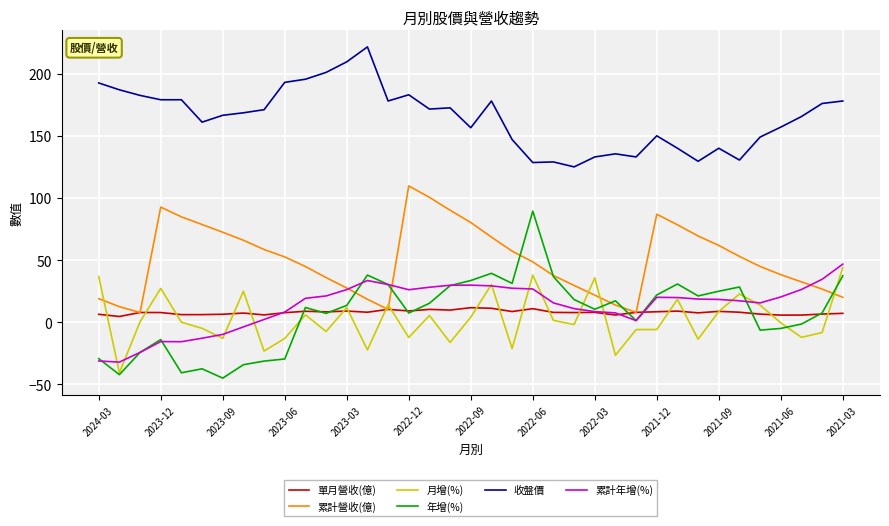

What are all the series names shown in the legend?

單月營收(億), 累計營收(億), 月增(%), 年增(%), 收盤價, 累計年增(%)